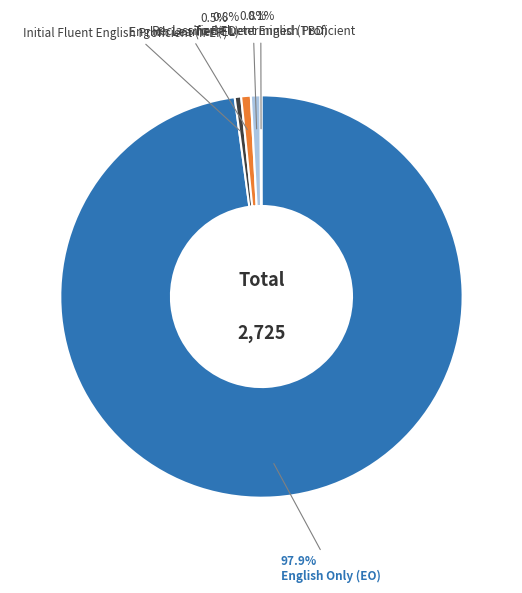

Is there a majority slice in this chart?

Yes